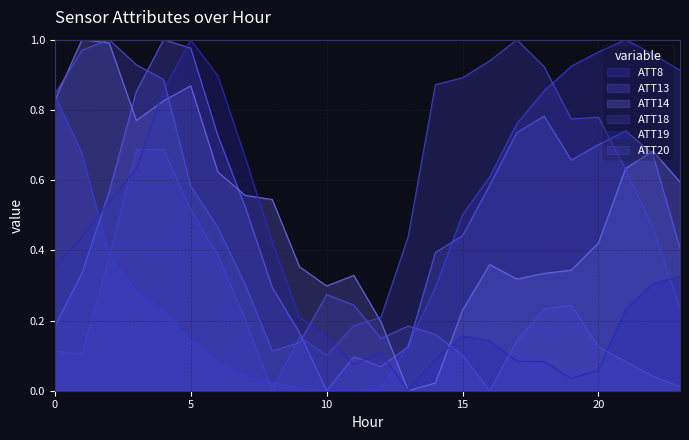

After their last crossing, which series has the higher values: ATT8 or ATT20?

ATT8